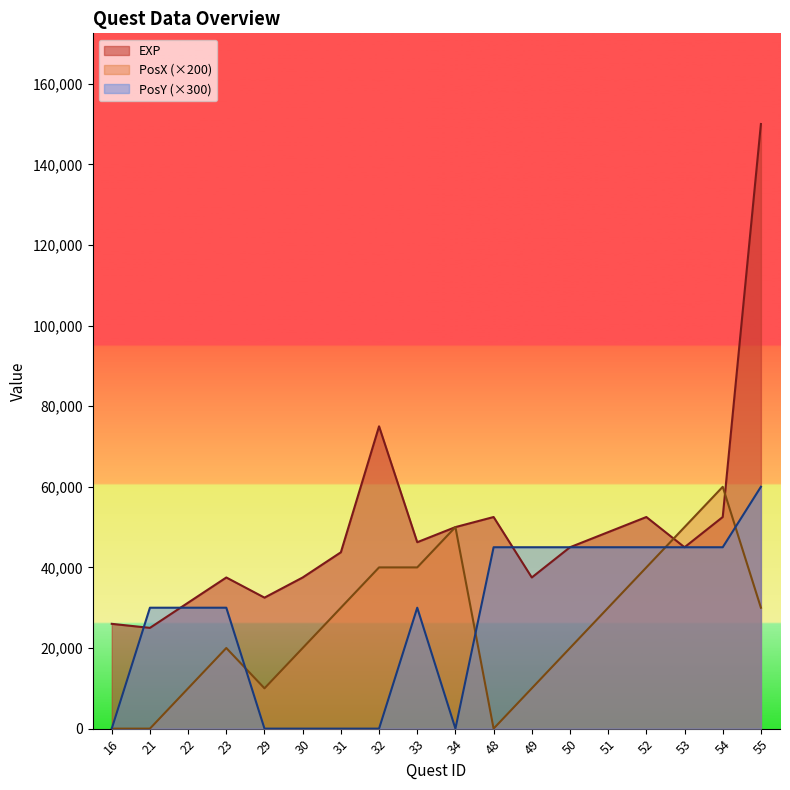

How many interior local peaks does the PosX series have?

3